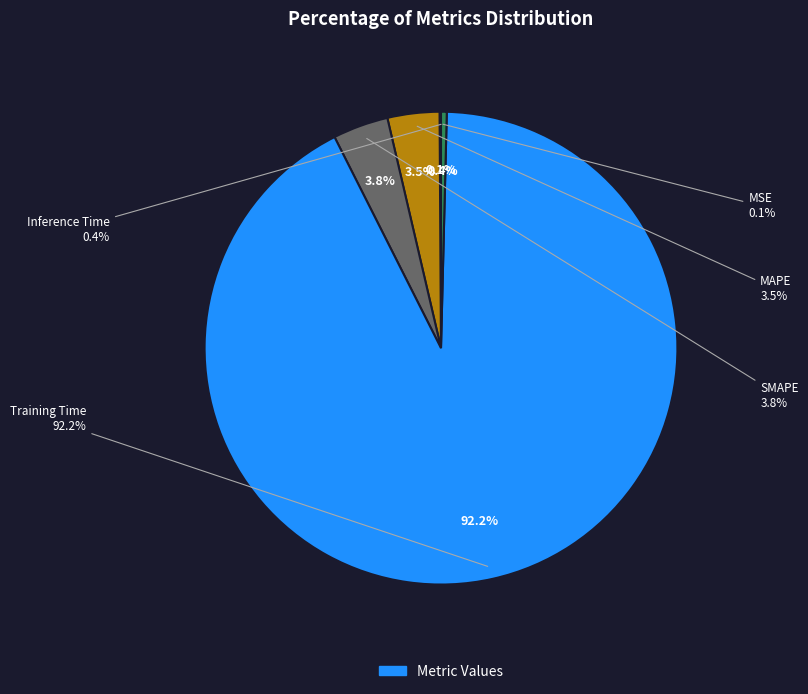

To the nearest percent, what portion does MAPE represent?

4%